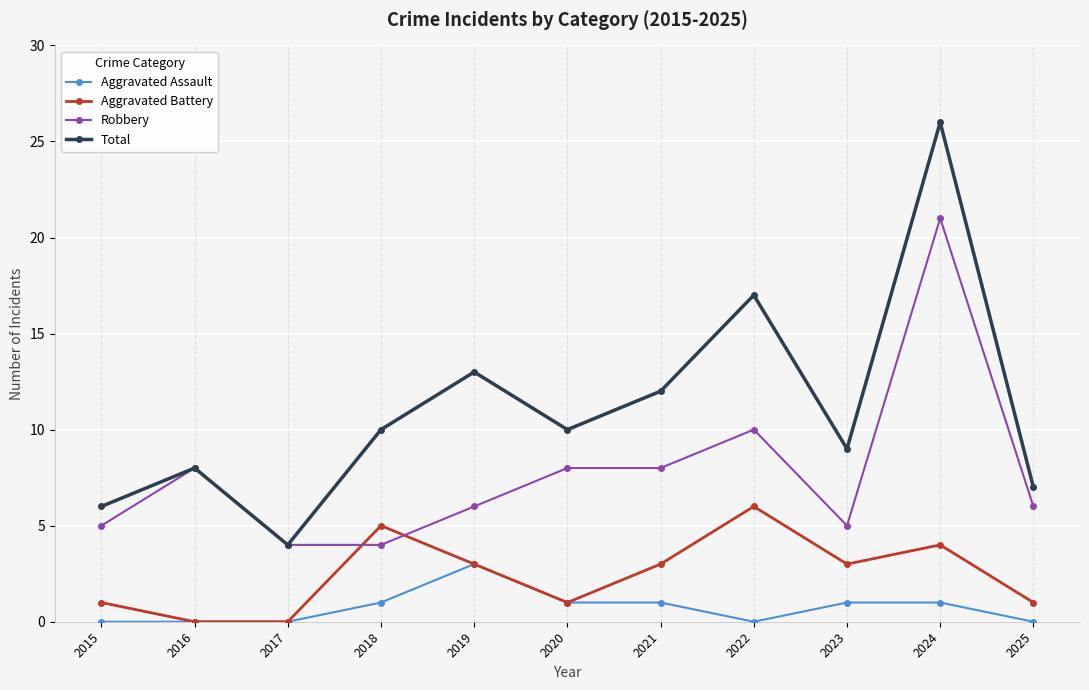

What is the average value of the Robbery series?

8